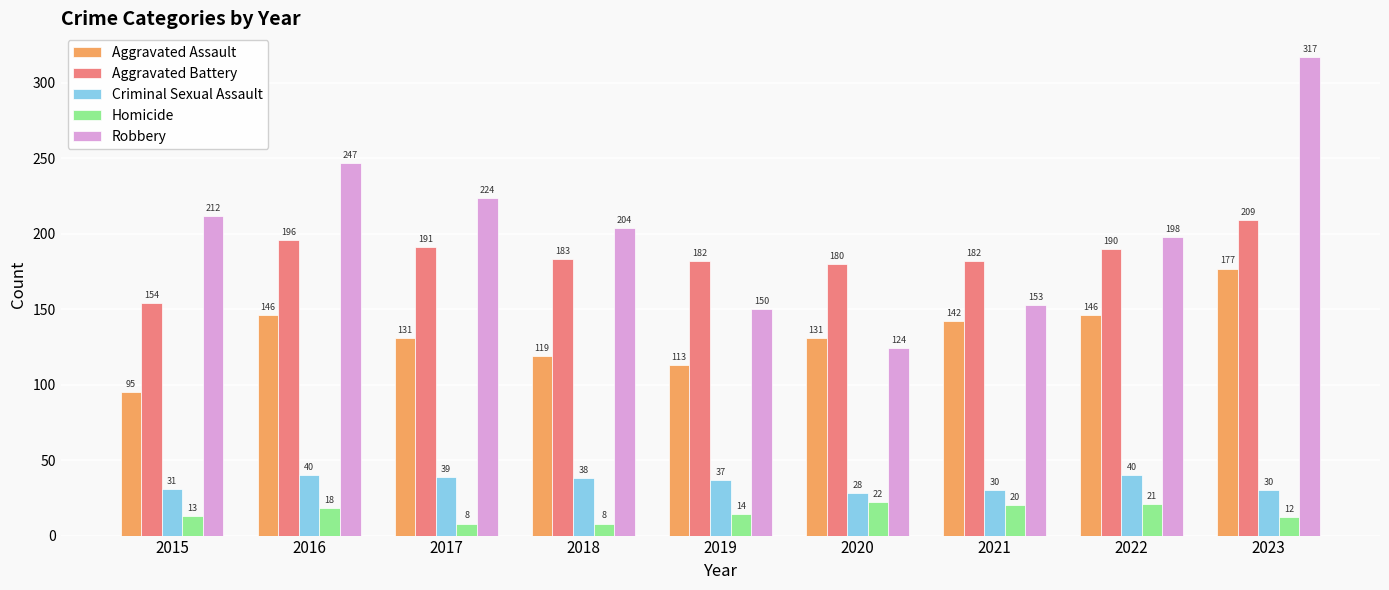

What is the approximate value of Aggravated Assault at 2019, to the nearest 5?

115